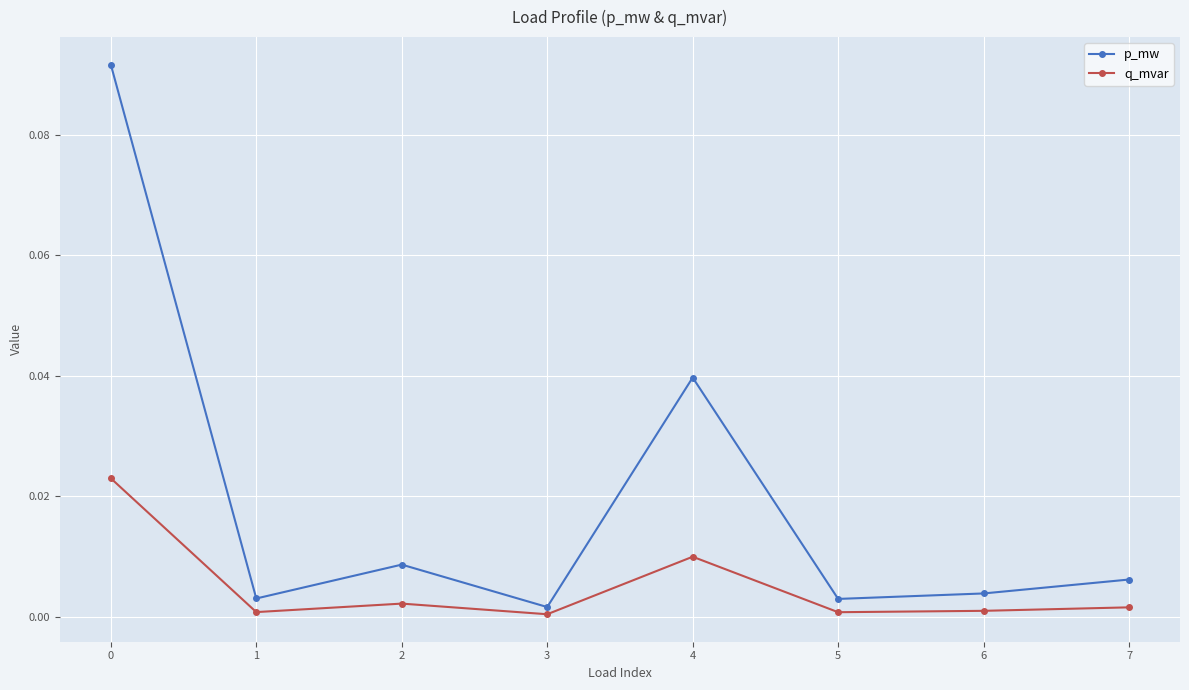

At which category does p_mw reach its first local peak?

2